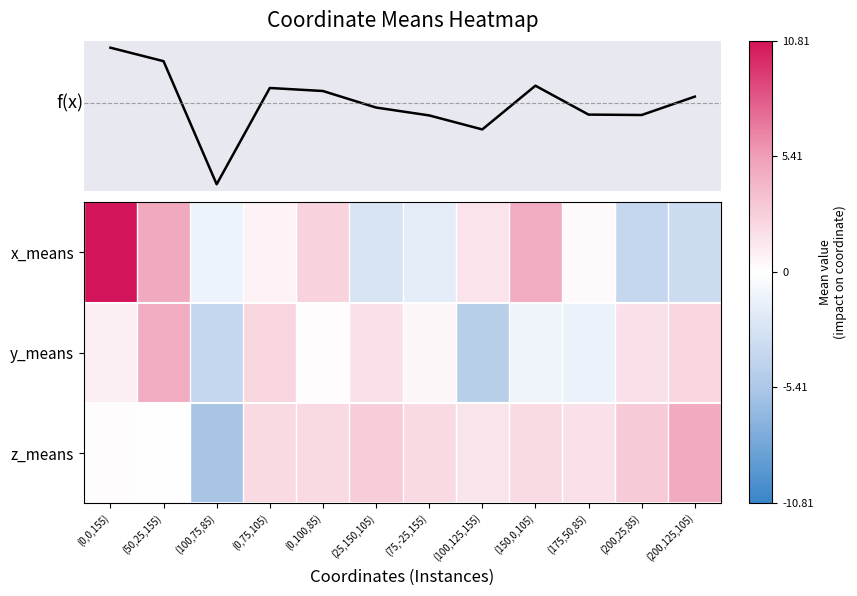

How many data points in f(x) mean are less than 1?

6